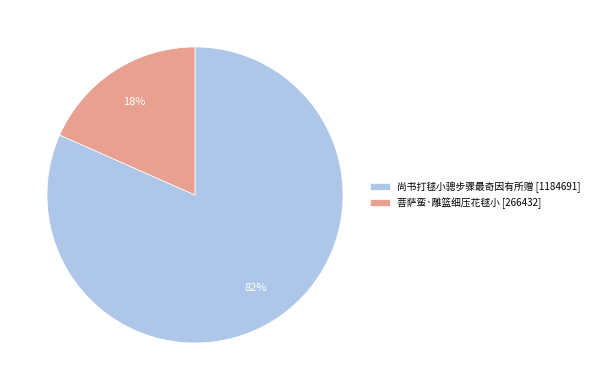

Which slice represents more than half of the pie?

尚书打毬小骢步骤最奇因有所赠